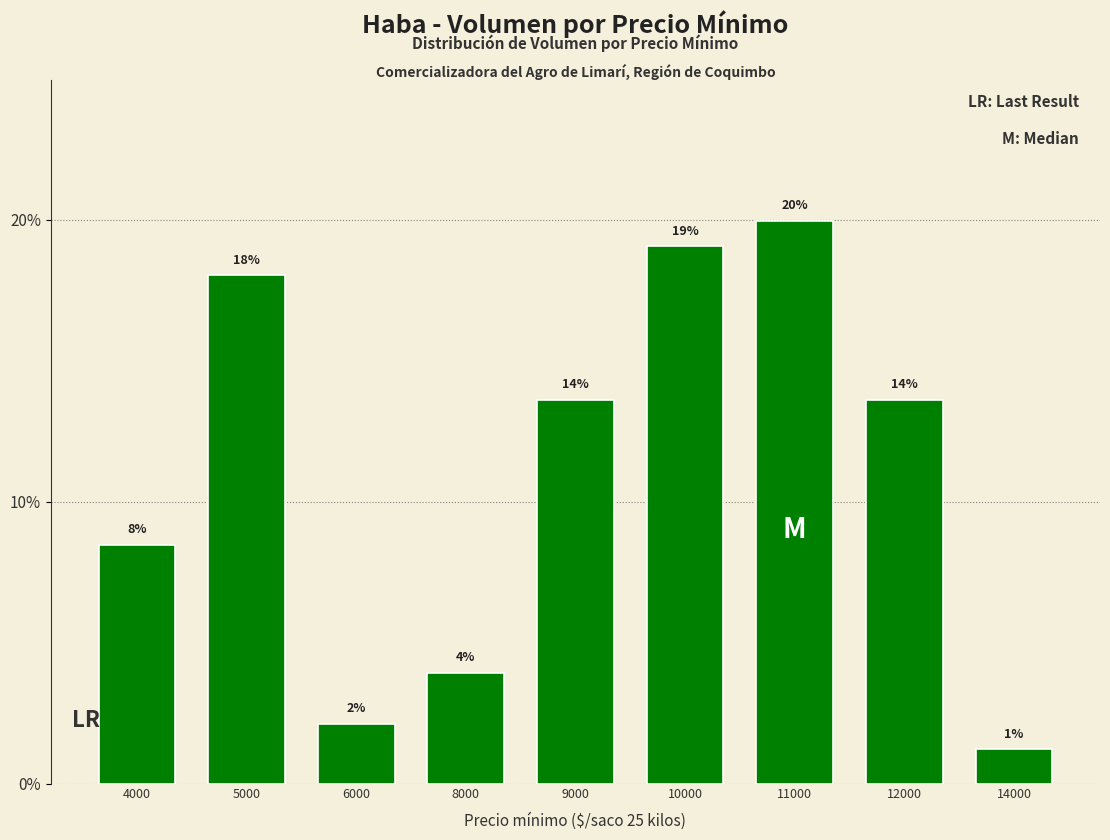

The value at 14000 is 0.0. True or false?

False